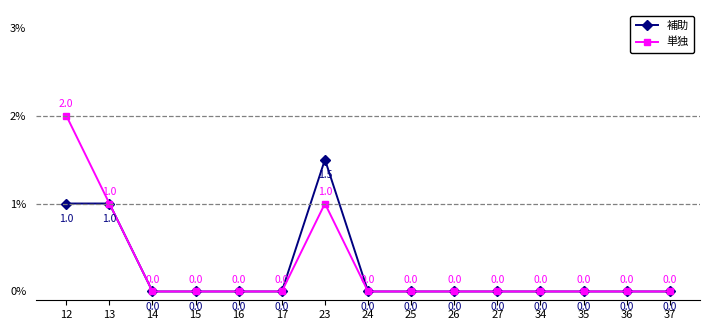

List the series in order of their peak value, lowest first.

補助, 単独